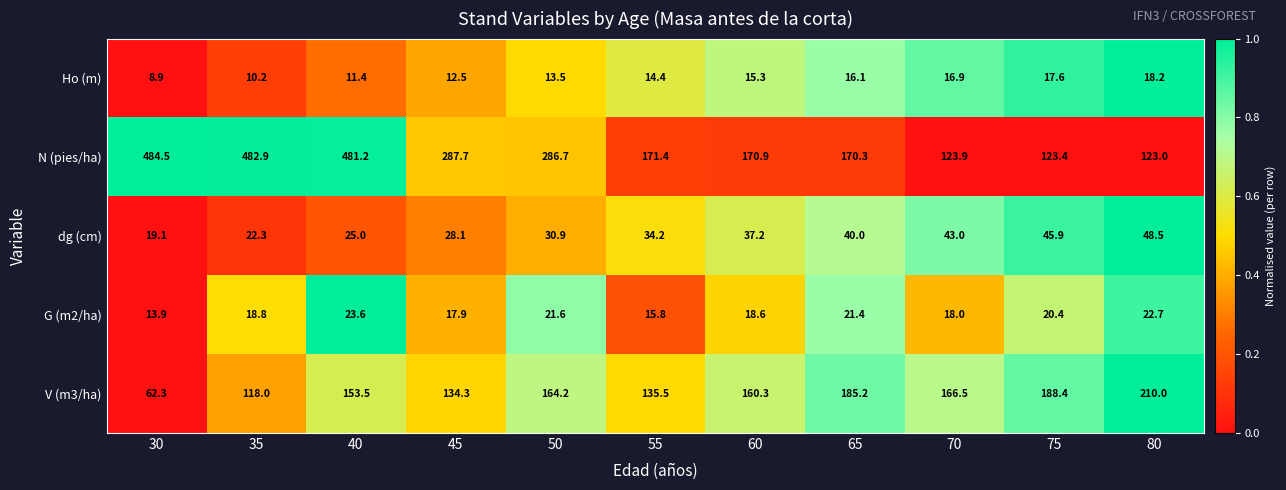

What is the total value across all series at 75?

395.7